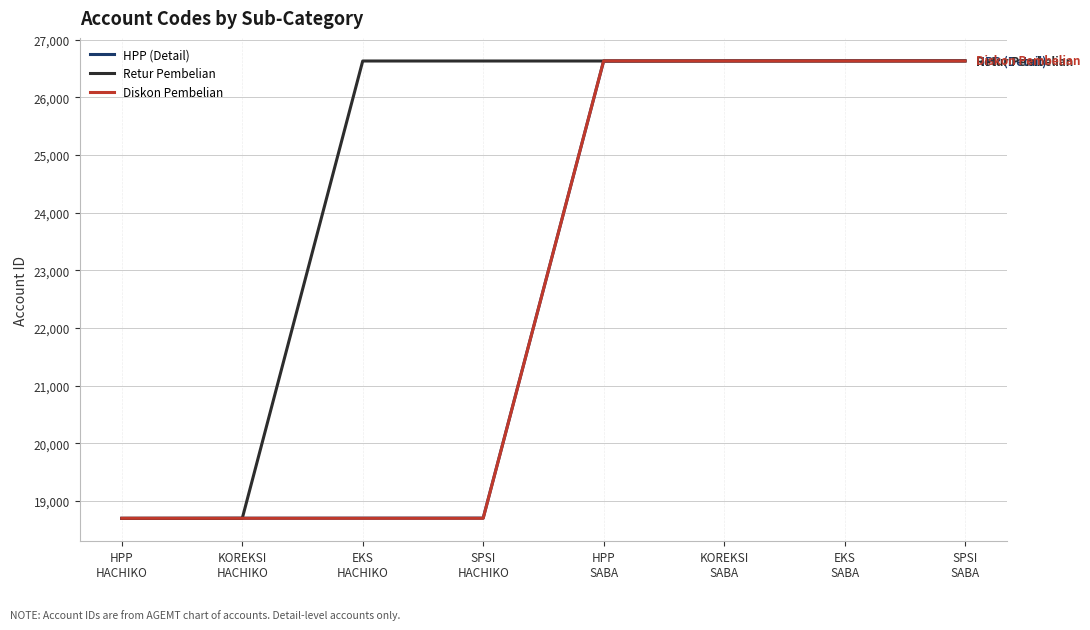

The Diskon Pembelian series shows 26629 at KOREKSI
SABA. True or false?

True